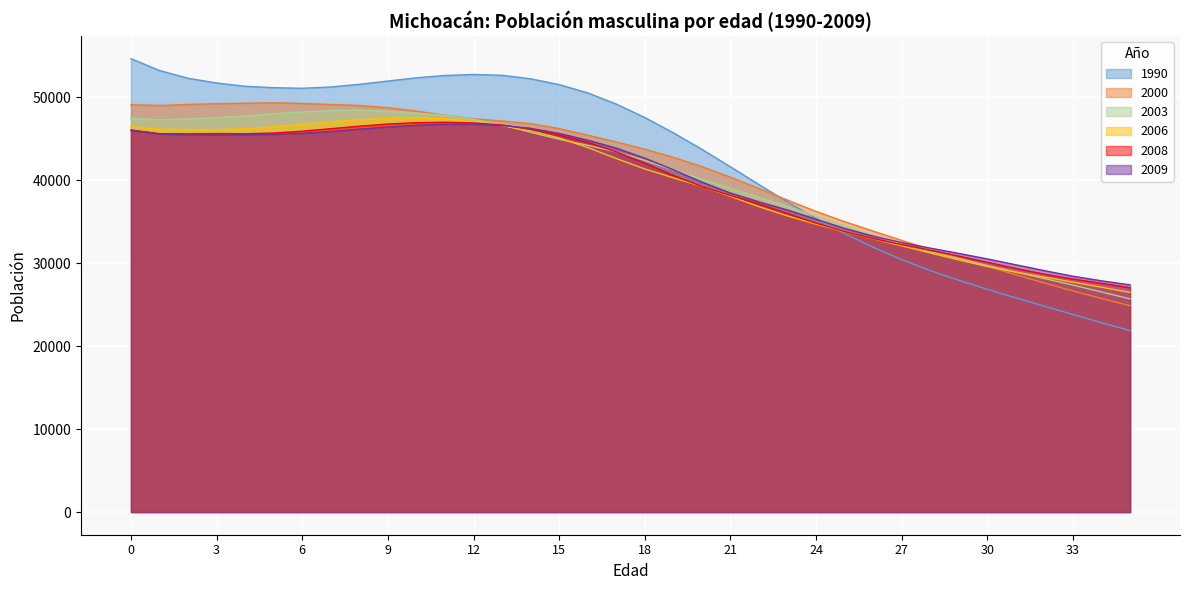

At which category is the sum across all series the highest?

10